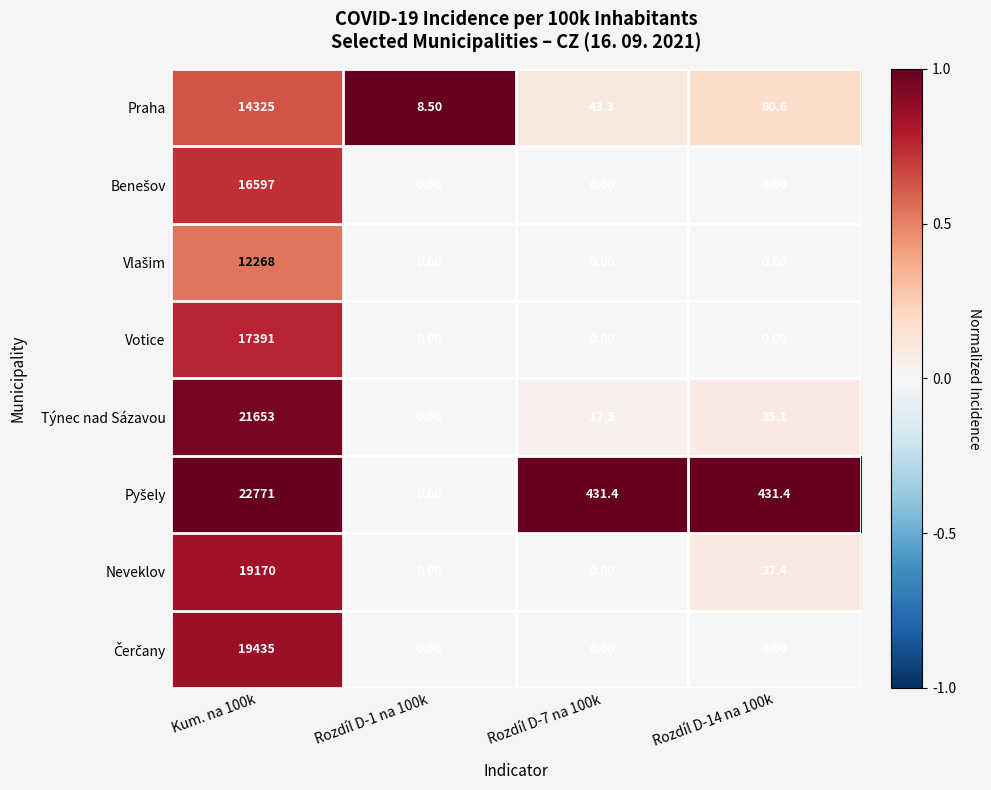

What is the sum of all Neveklov values?

19207.4